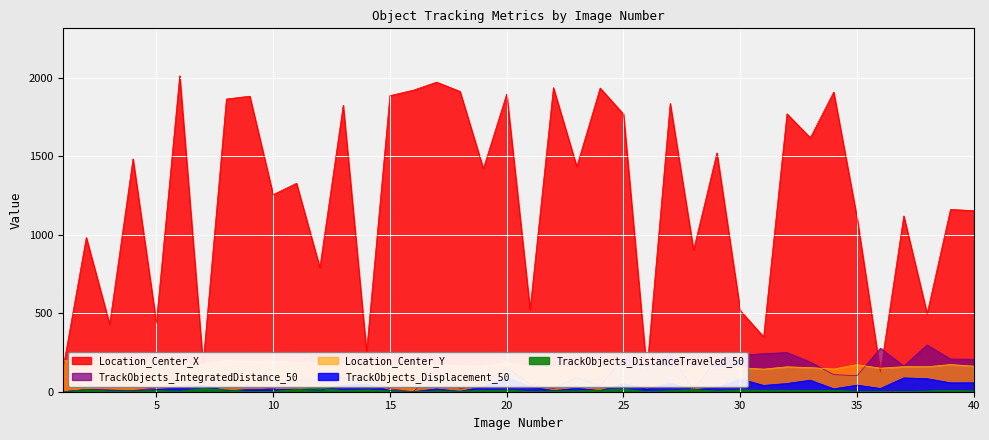

Count the number of data series in this chart.

5